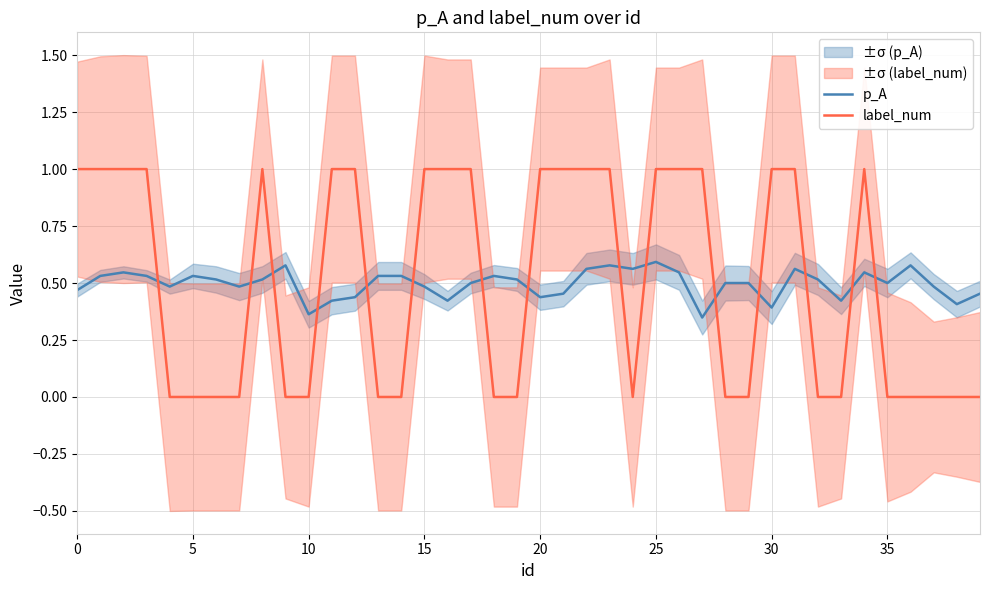

How many times do label_num and p_A cross each other?

15